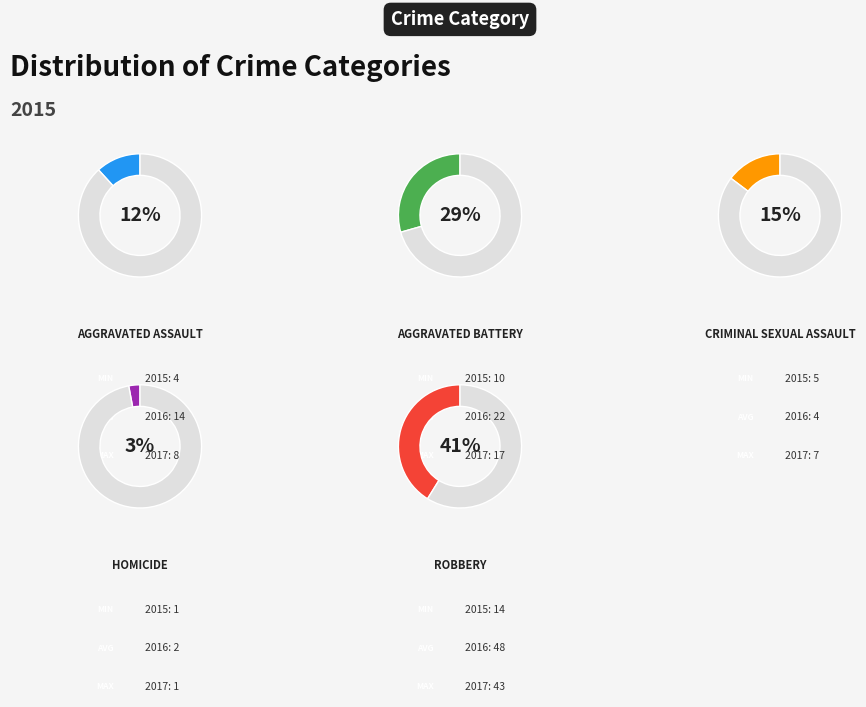

True or false: Criminal Sexual Assault accounts for 15% of the total.

True